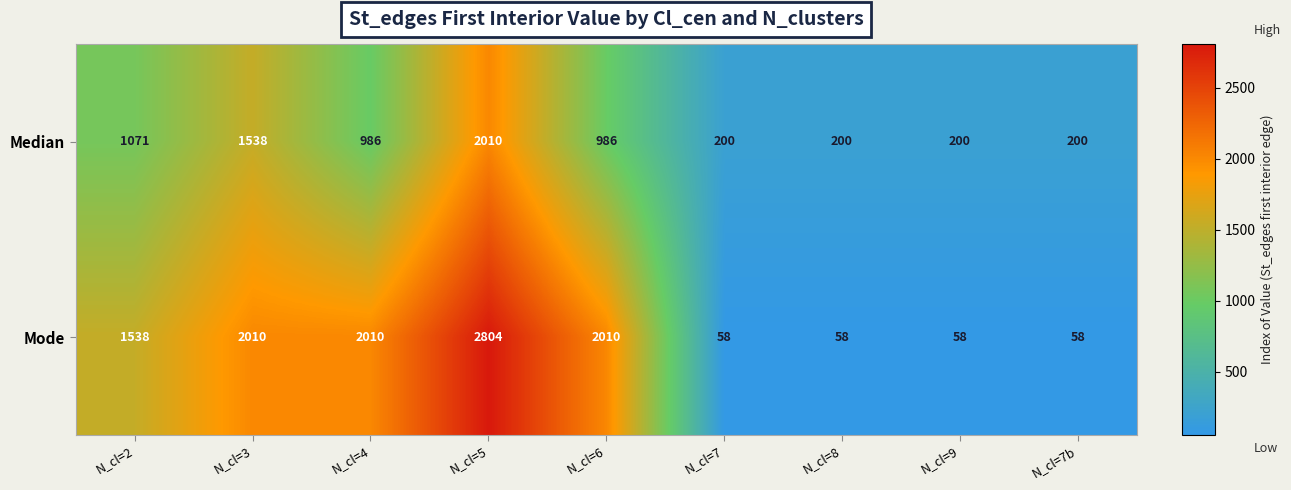

Which category has the highest value in the Median series?

N_cl=5